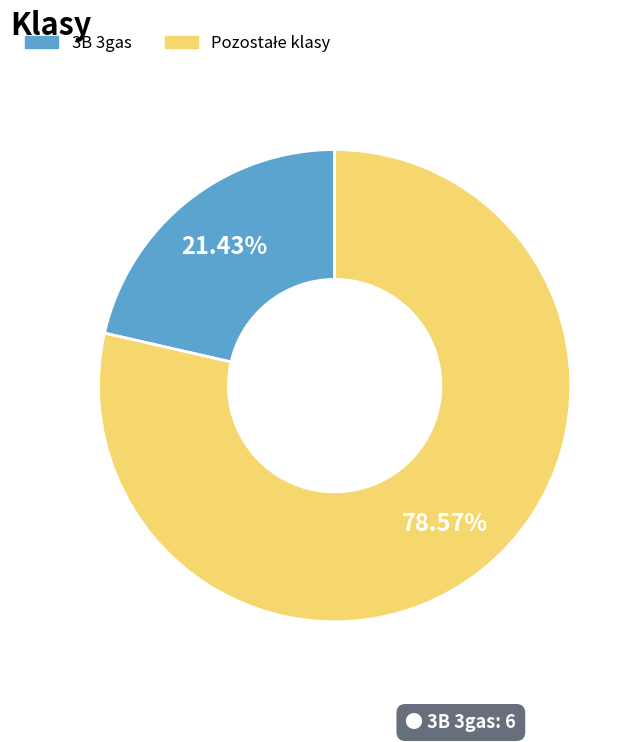

What is the smallest slice in the pie chart?

3B 3gas